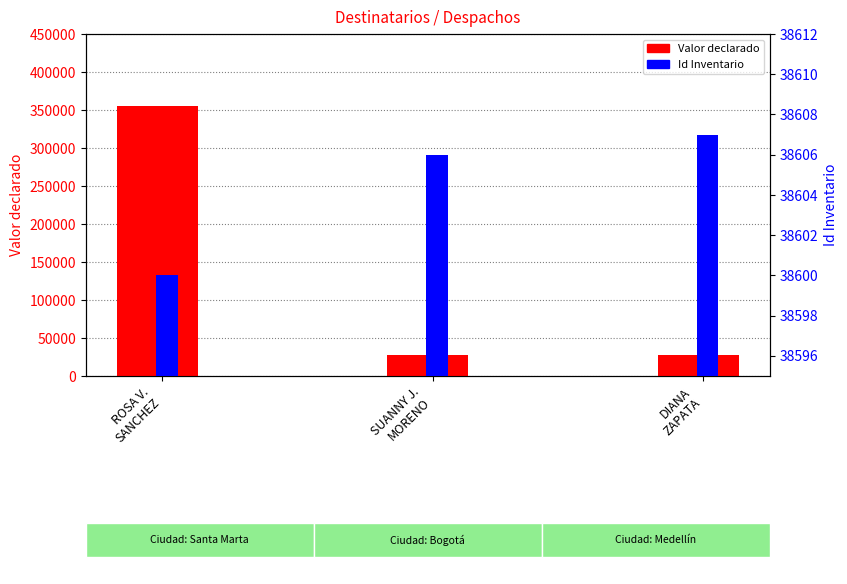

Rank the categories by Id Inventario value from highest to lowest.

DIANA
ZAPATA, SUANNY J.
MORENO, ROSA V.
SANCHEZ